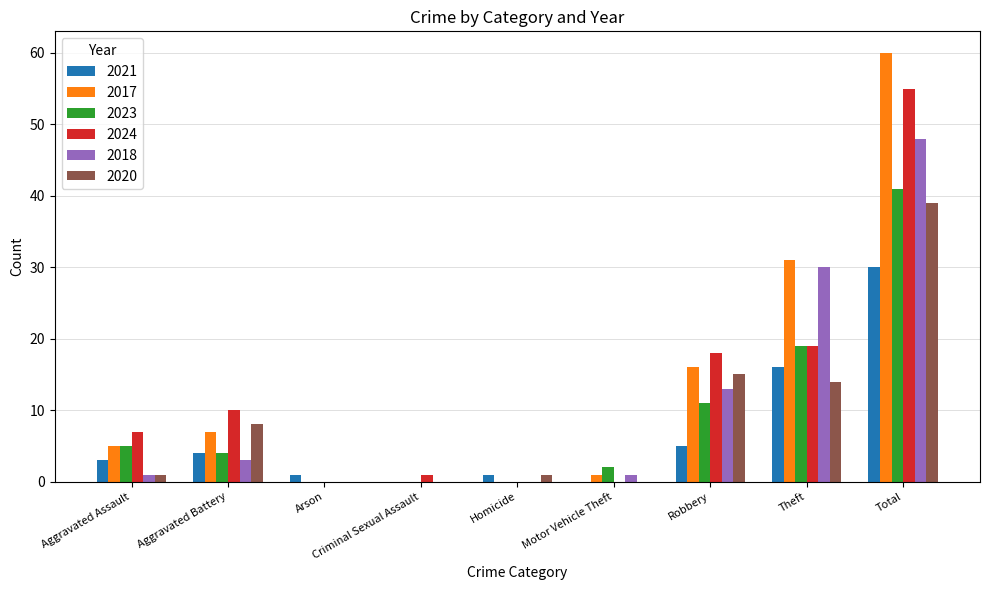

What is the highest value of the 2024 series?

55